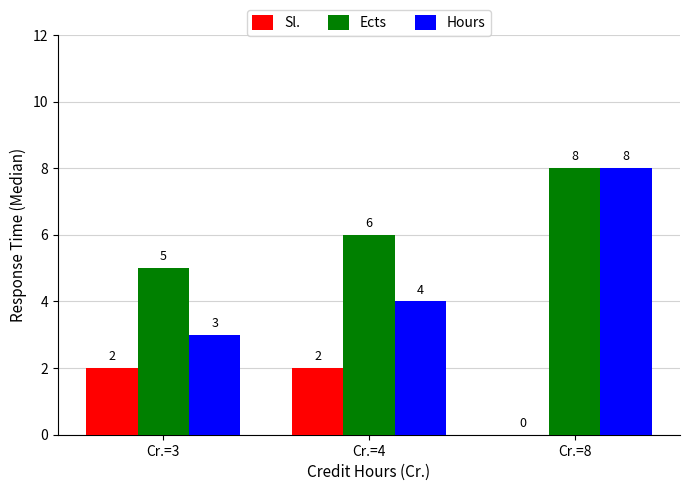

How many Hours values are between 3 and 8?

3